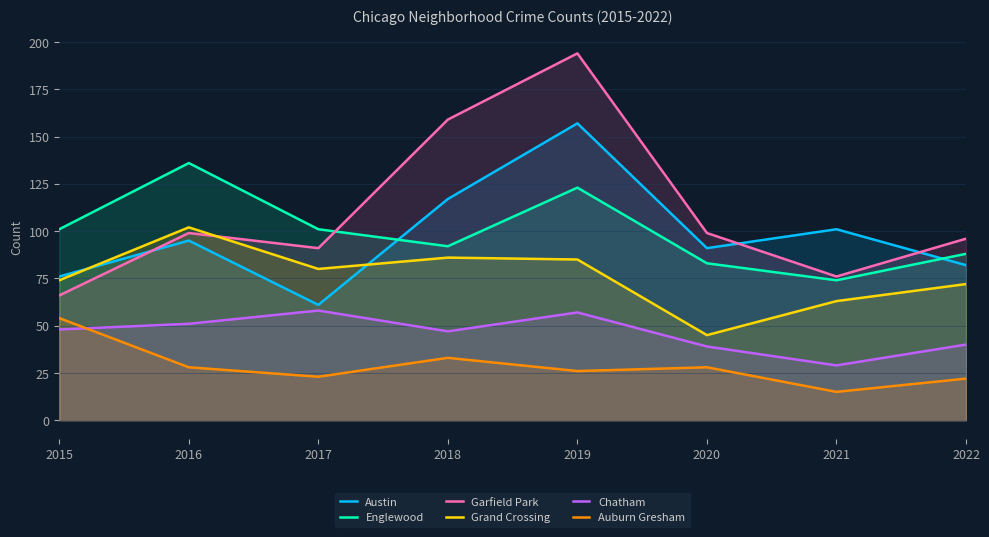

Between which two adjacent categories do Englewood and Austin first intersect?

2017 and 2018